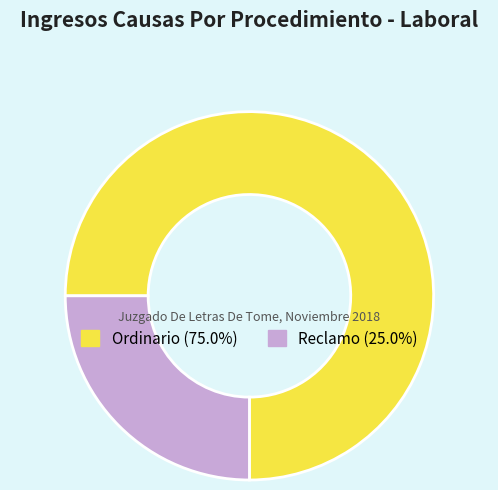

Does any single category account for the majority?

Yes